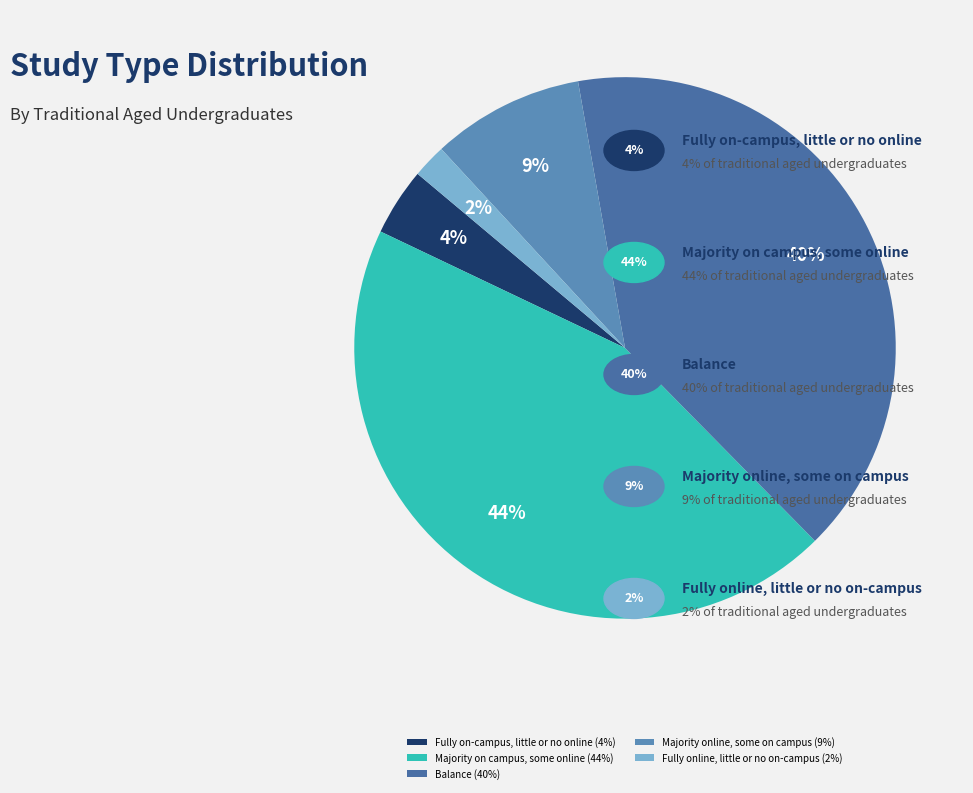

What portion of the pie excludes Fully on-campus, little or no online?

96.0%